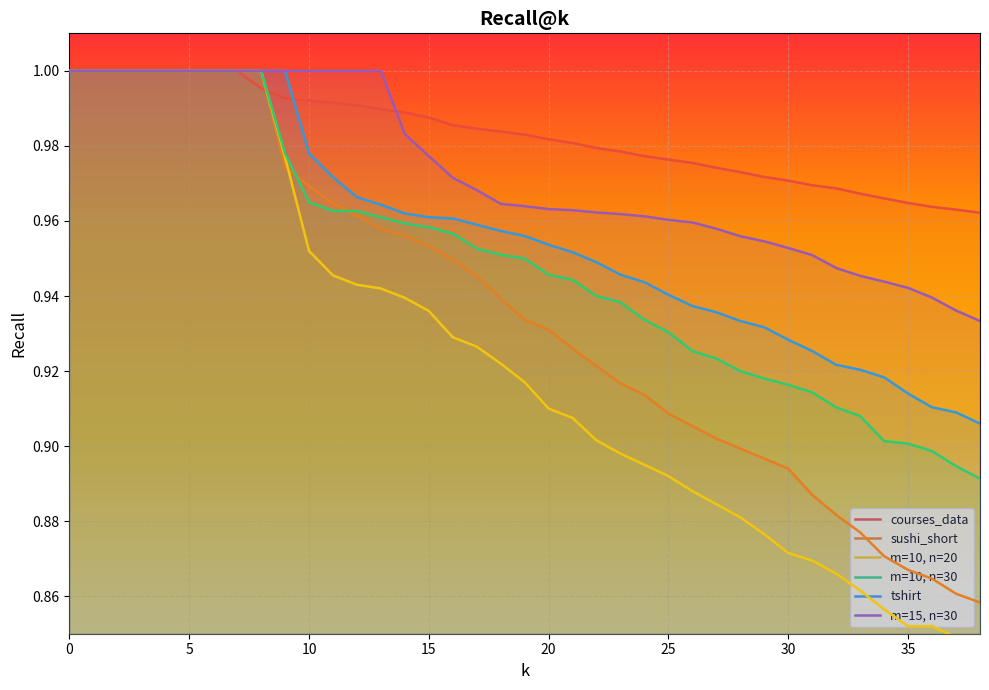

Is the value of m=15, n=30 at 20 greater than the value of m=10, n=30 at 10?

No